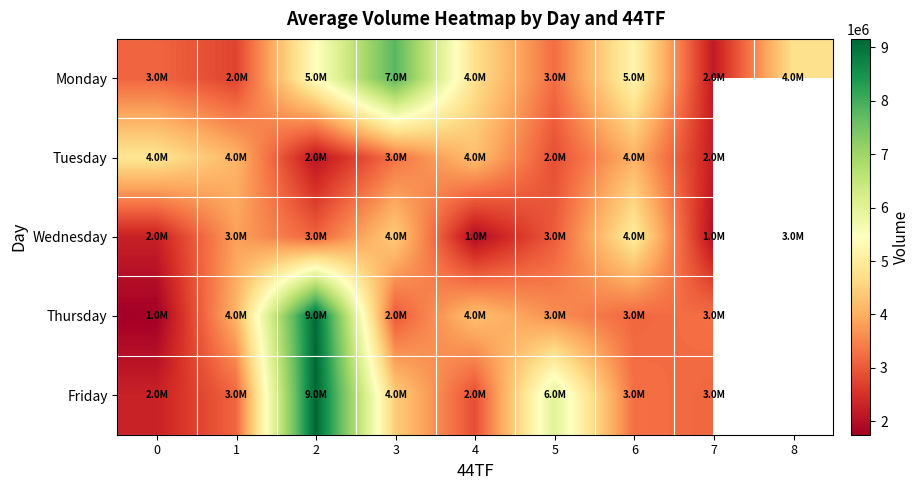

What is the difference between the maximum and minimum values in the Monday series?

5632814.0